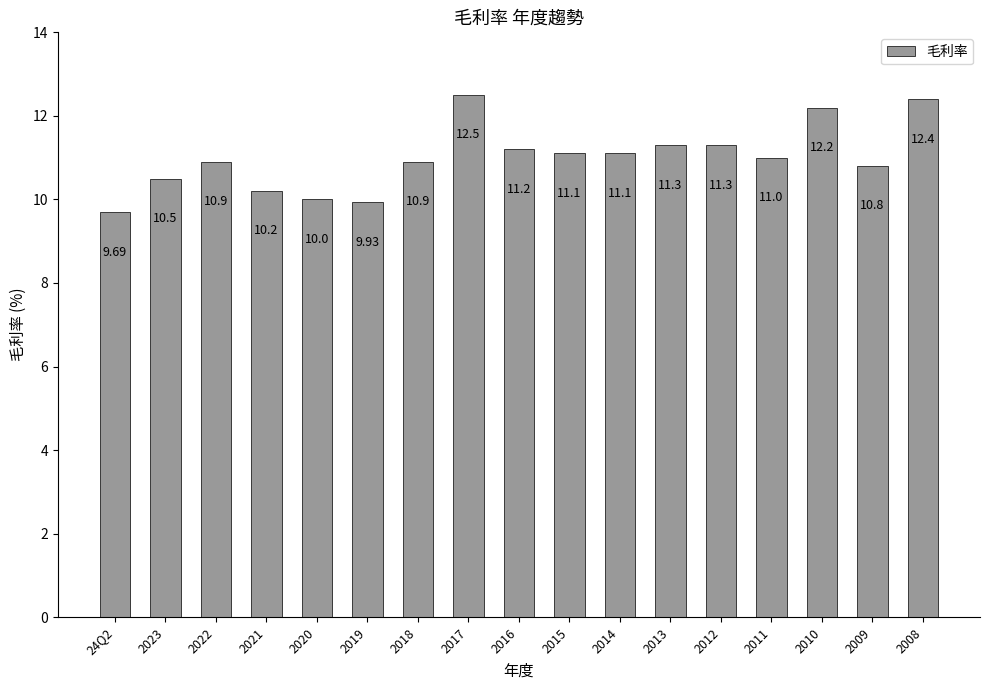

What is the change in value from 2015 to 2011?

-0.1